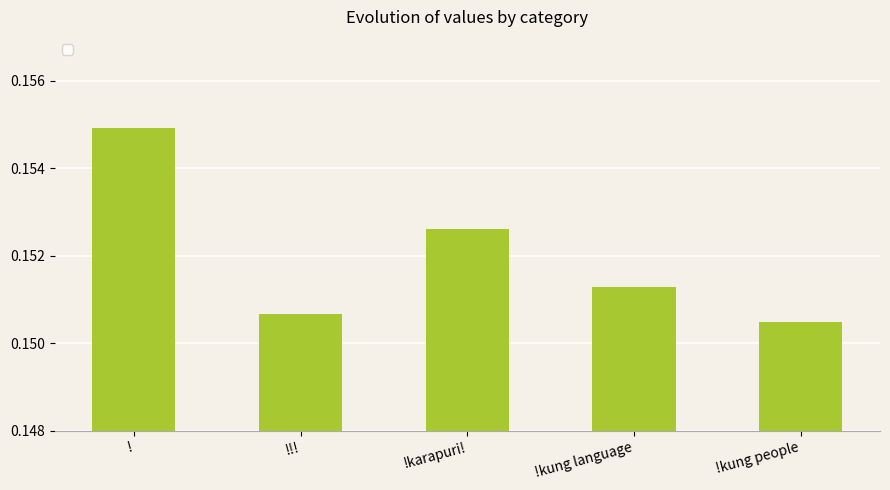

Which label corresponds to the smallest value in the chart?

!kung people